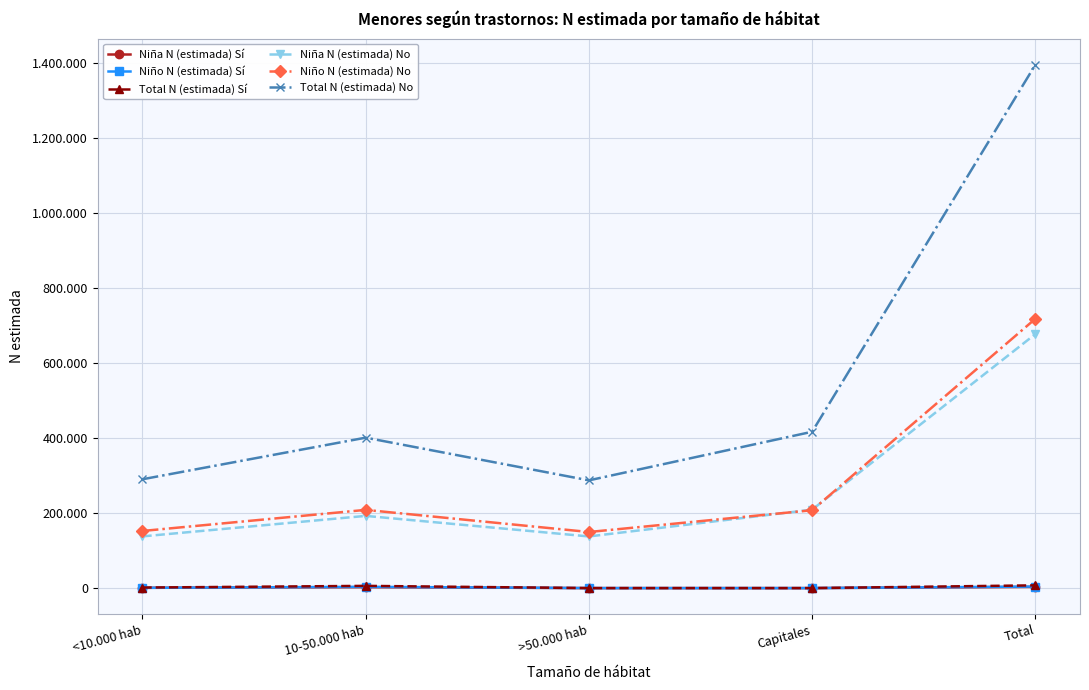

Does the chart have visible grid lines?

Yes